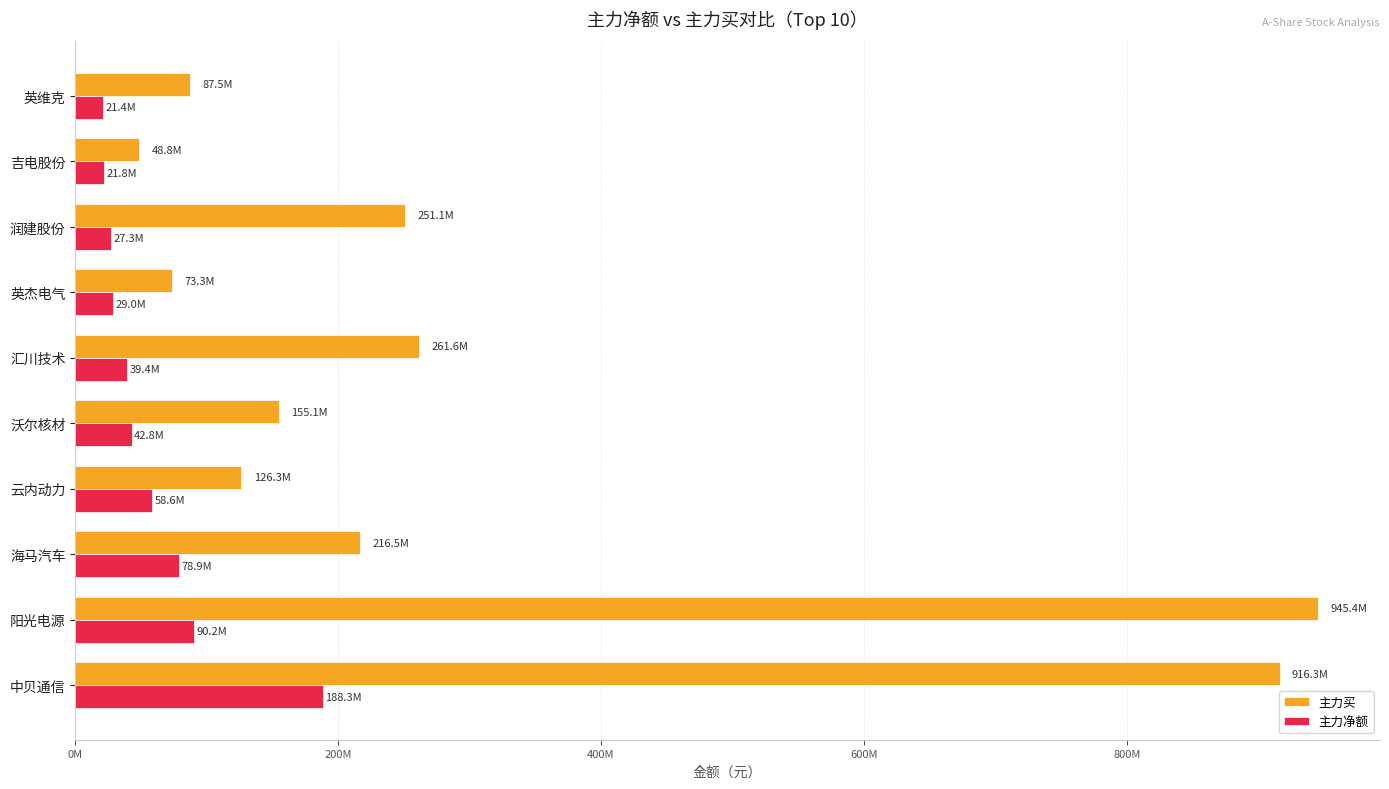

What are all the series names shown in the legend?

主力买, 主力净额